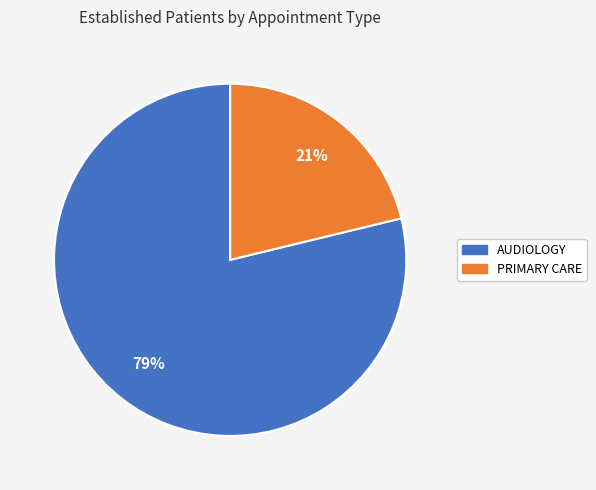

Is there a majority slice in this chart?

Yes